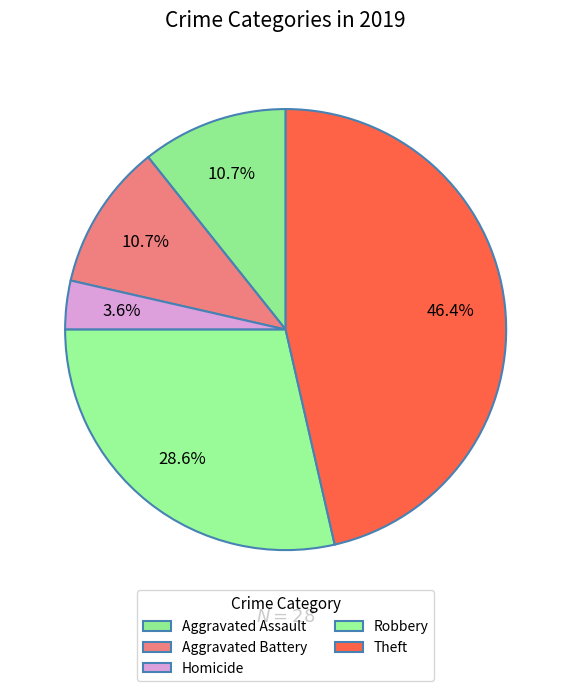

What percentage is NOT represented by Aggravated Assault?

89.3%